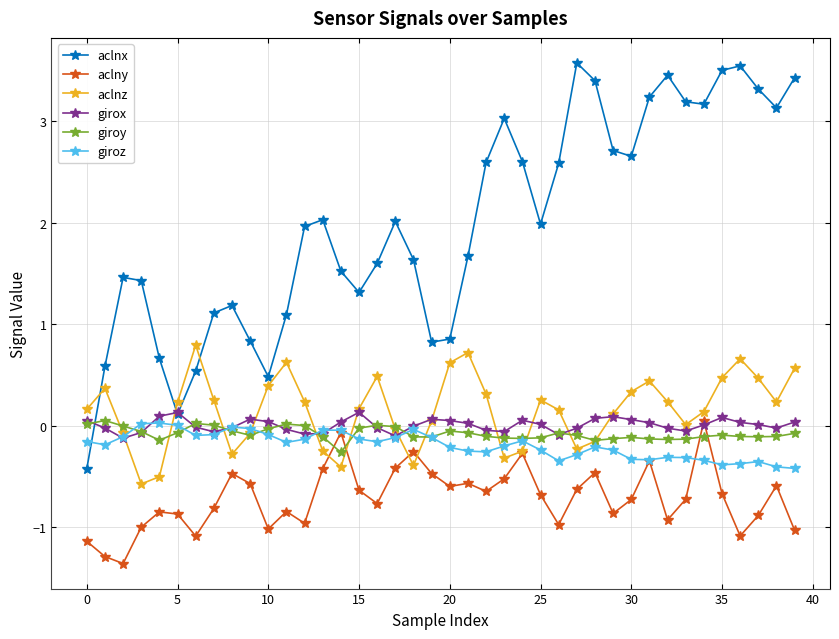

How many distinct data groups are displayed?

6